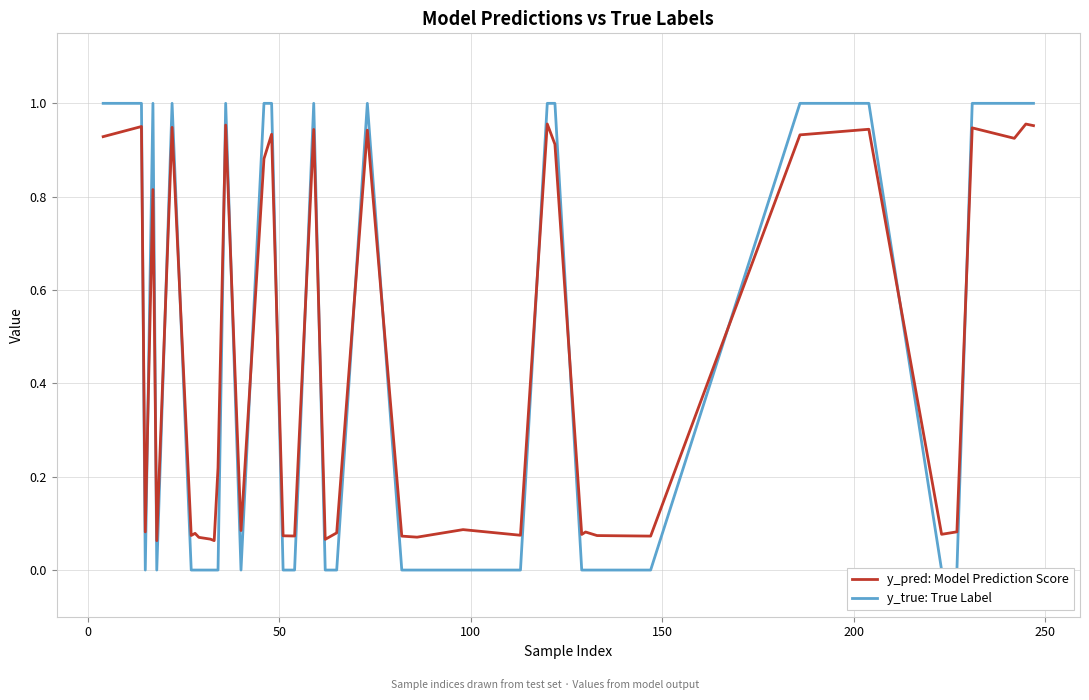

Is it true that y_true: True Label equals 0.4 at 34?

False